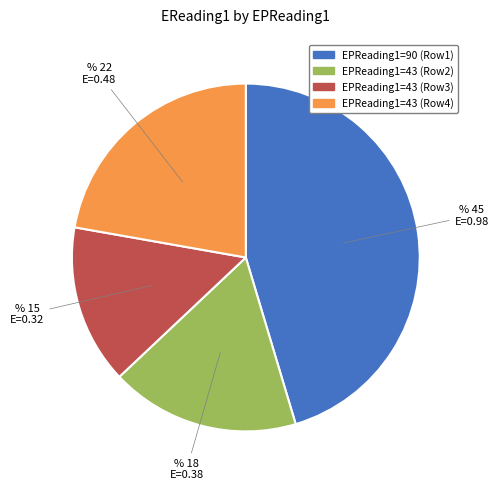

Is there a majority slice in this chart?

No